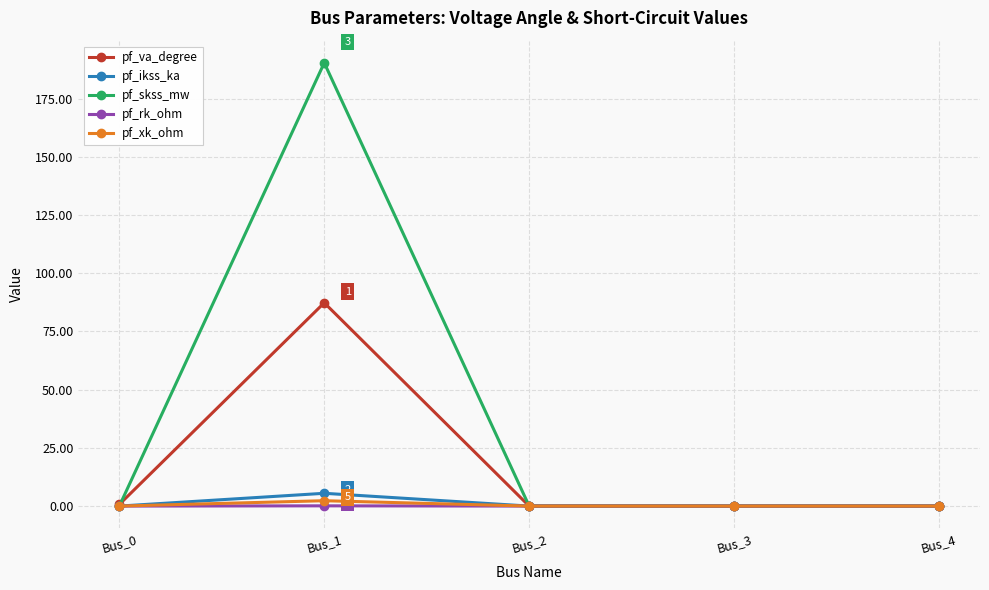

Which series has the widest spread of values?

pf_skss_mw